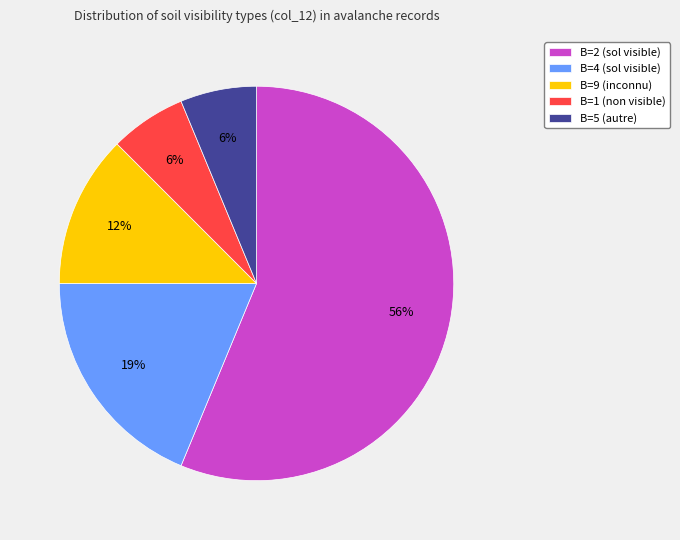

Do B=9 (inconnu) and B=2 (sol visible) together represent more than half of the pie?

Yes